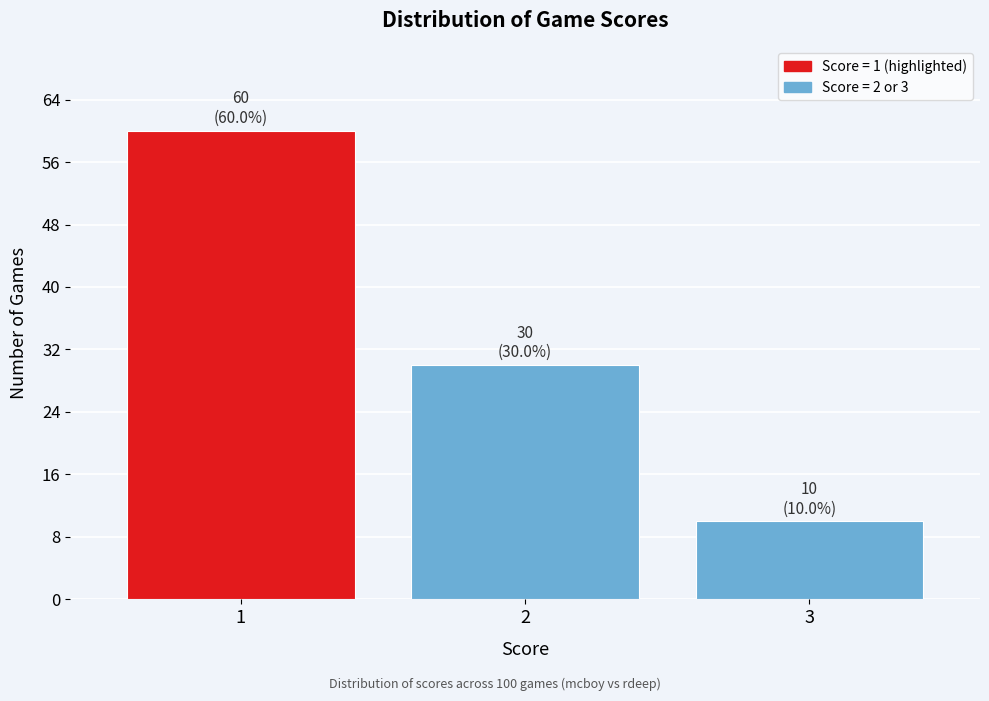

Over which range of the x-axis is the bar tallest?

0.5 to 1.5